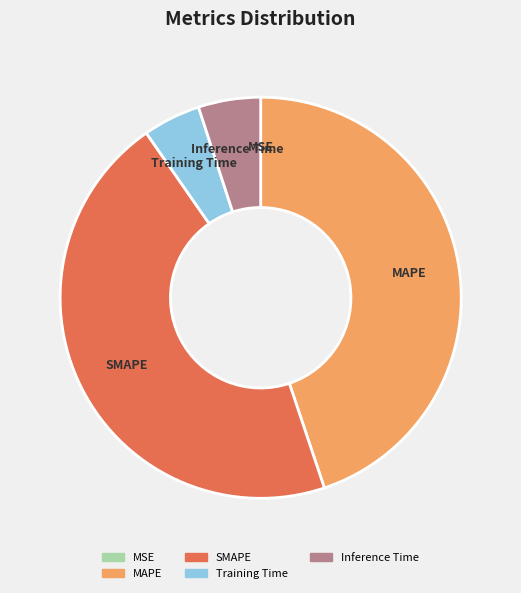

Is the sum of Inference Time and Training Time greater than half?

No